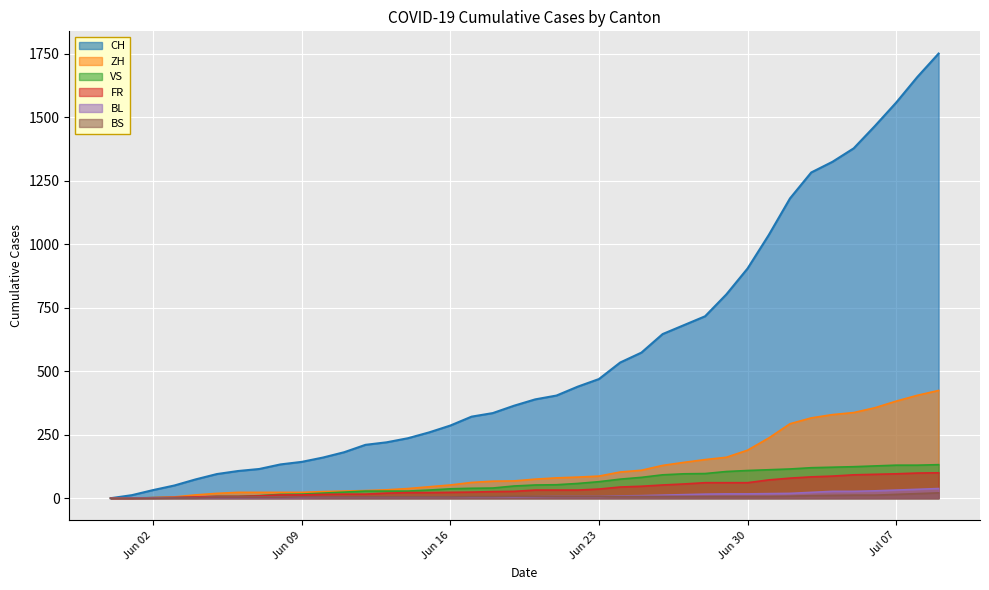

How many data points does each series have?

40